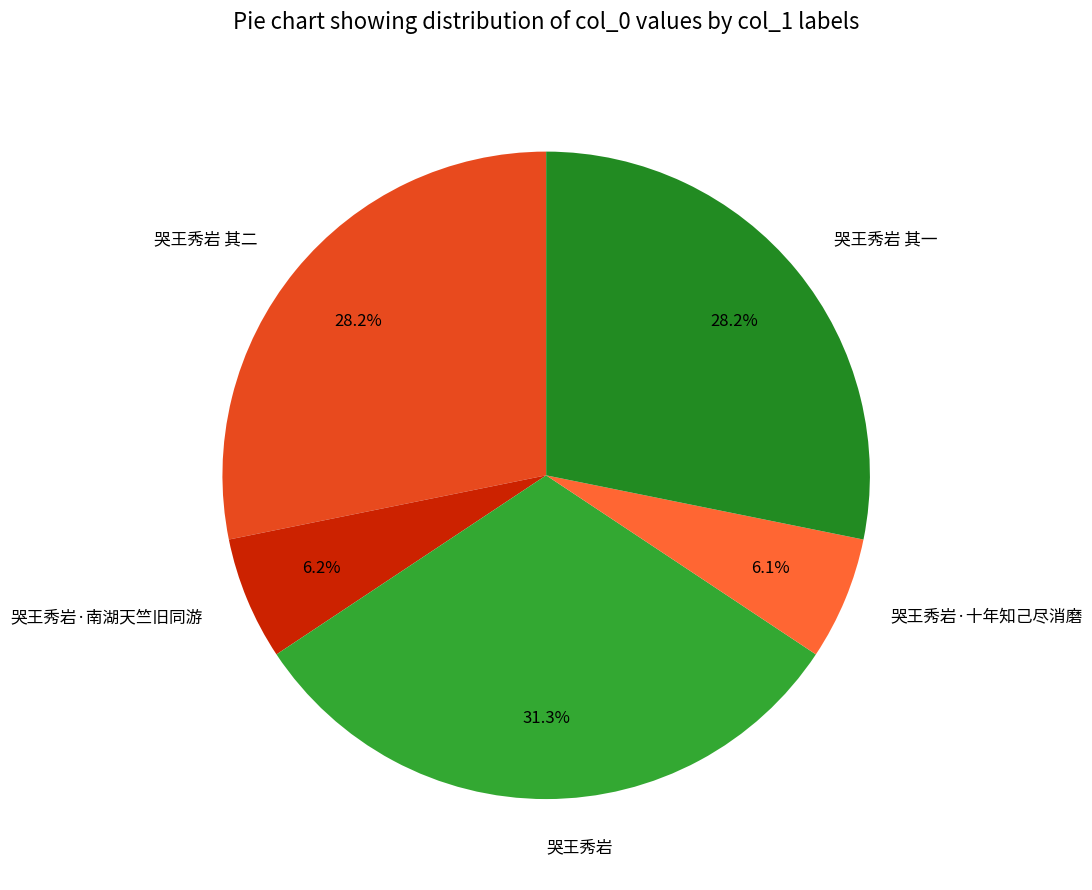

To the nearest percent, what percentage of the pie is 哭王秀岩?

31%